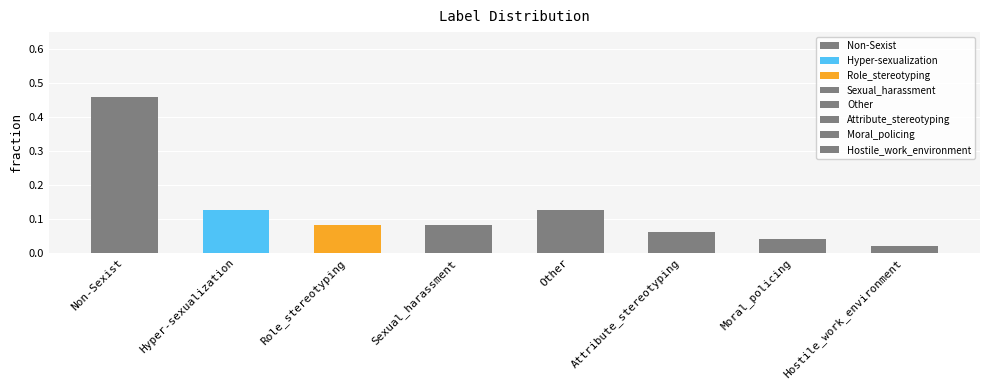

Is it true that the value at Role_stereotyping is 0.1?

False